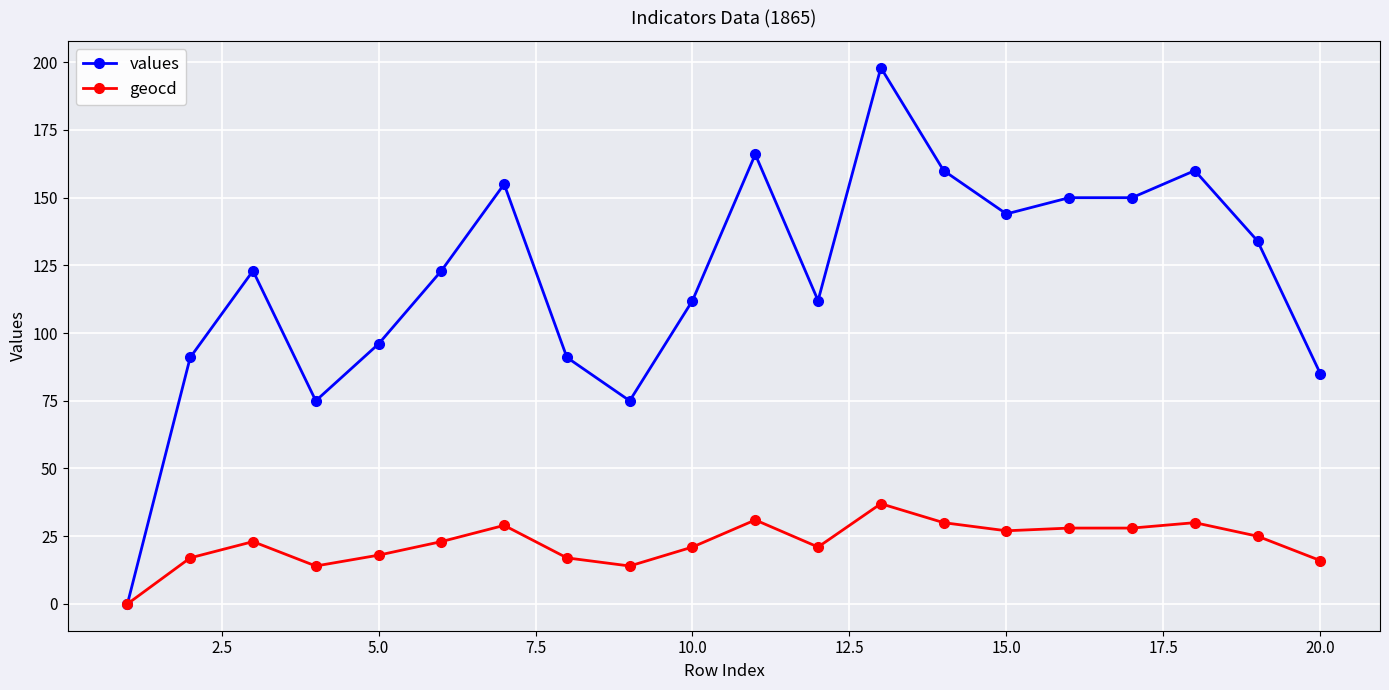

Rank the series by their maximum value, from lowest to highest.

geocd, values